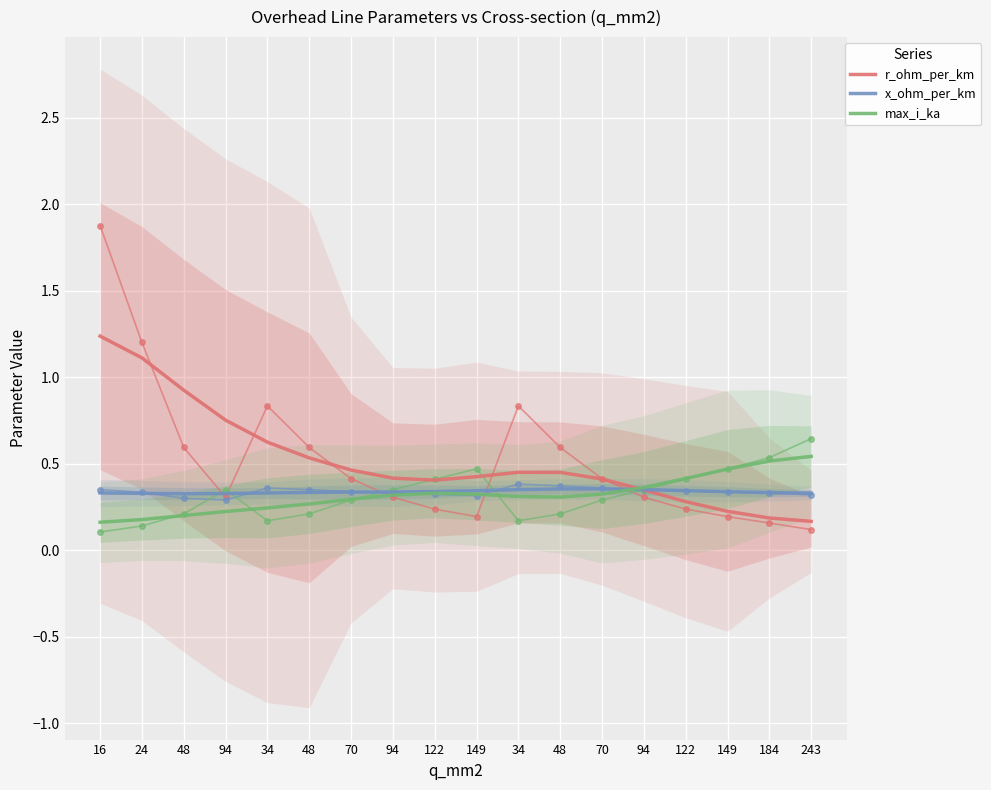

What is the sum of the x_ohm_per_km values at 122 and 94?

0.7